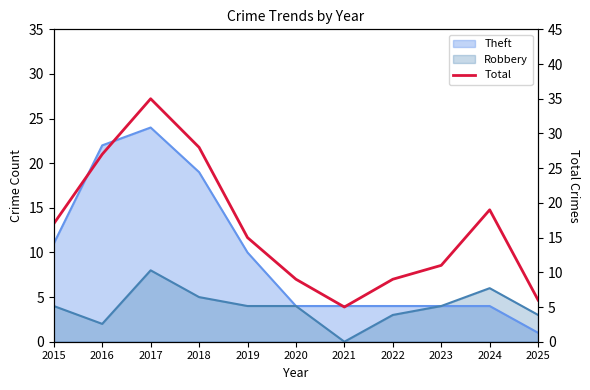

Reading left to right, list all the values displayed in this chart.

2015=17	2016=27	2017=35	2018=28	2019=15	2020=9	2021=5	2022=9	2023=11	2024=19	2025=6